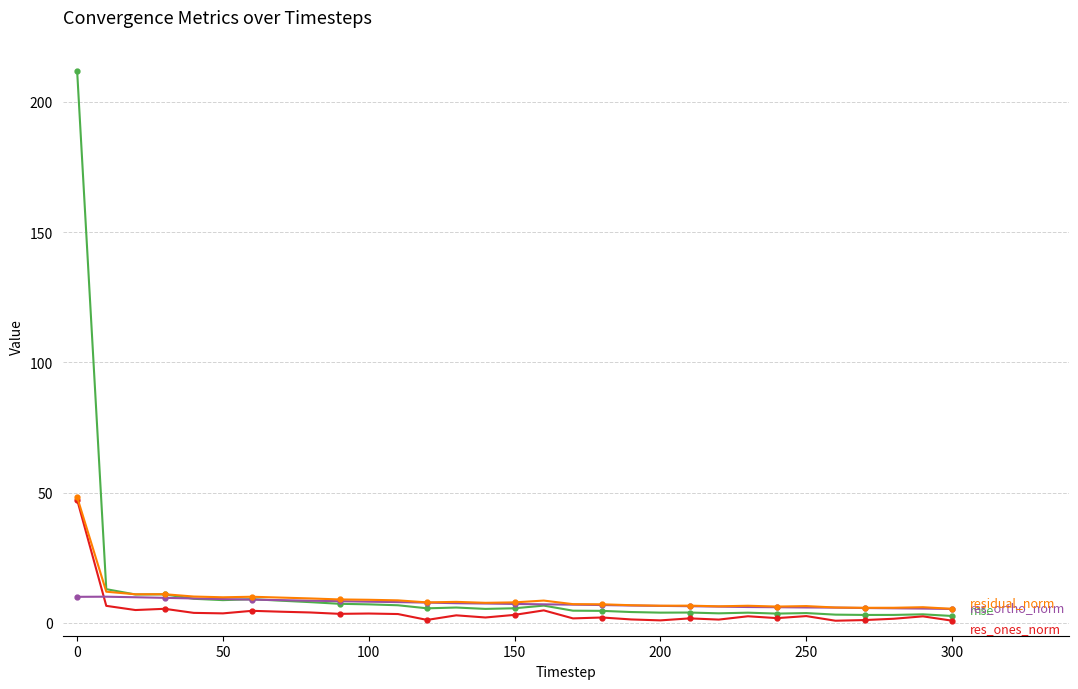

What is the greatest value displayed?

212.1